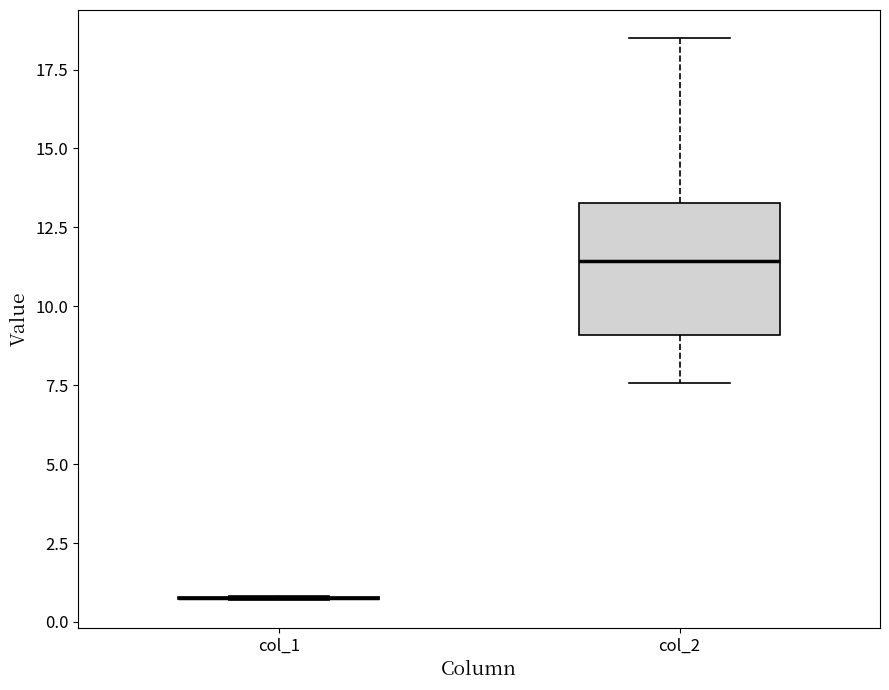

Reading left to right, transcribe this box plot: for each box, give where its median line is, the range the box spans, and where its two whiskers end, as read against the y-axis. The values are not printed on the chart, so give them approximately, as read against the axis.

col_1: box collapsed to a line at 1.0, whiskers 0.5 to 1.0
col_2: median 11.5, box 9.0 to 13.5, whiskers 7.5 to 18.5